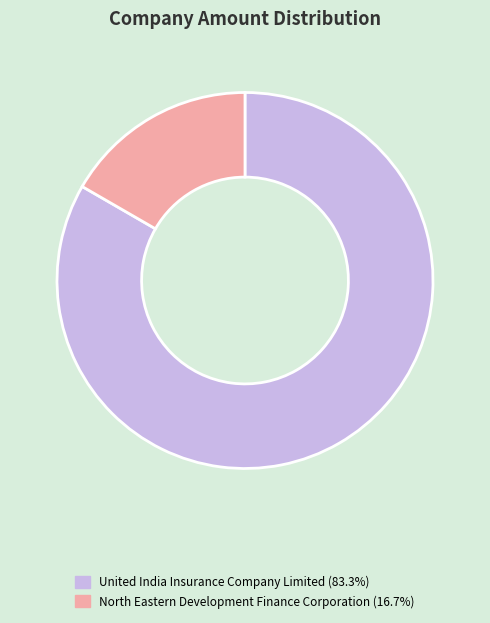

Rank the categories by value from highest to lowest.

United India Insurance Company Limited, North Eastern Development Finance Corporation